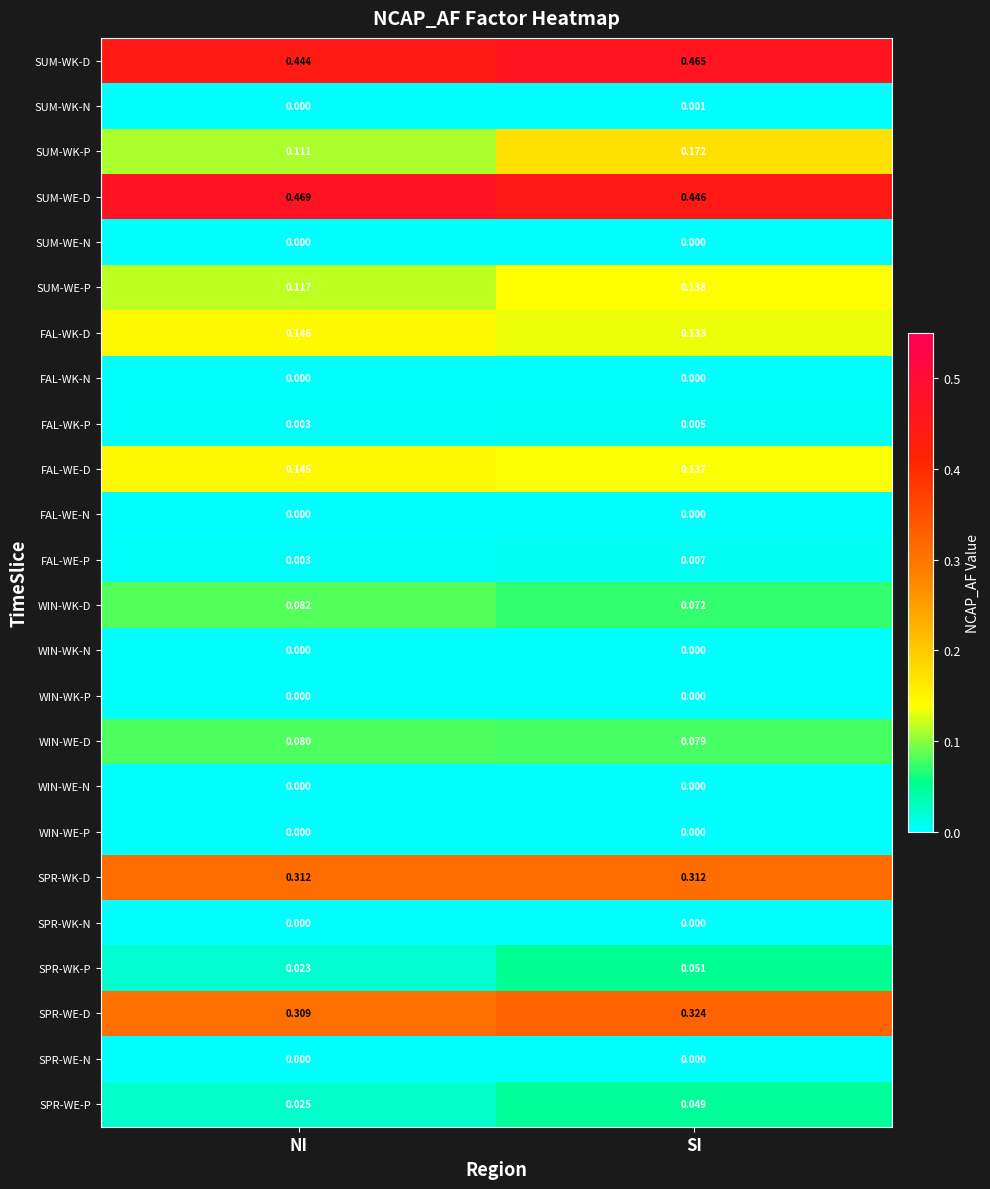

At how many categories does at least one series exceed 0?

2